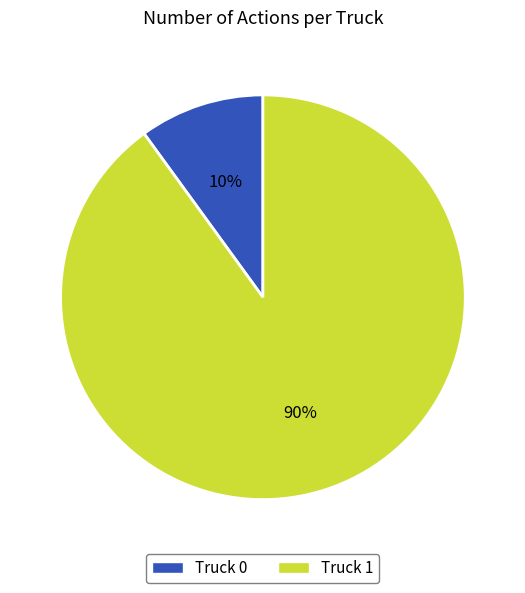

What is the ratio of the value at Truck 1 to the value at Truck 0?

9.0